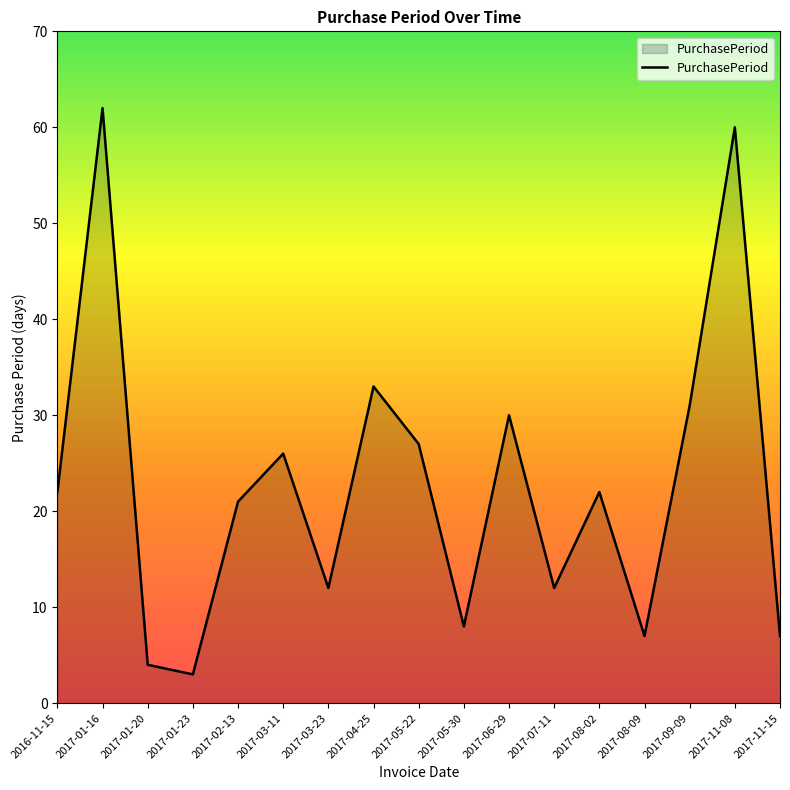

What position from the right is 2017-08-09?

4